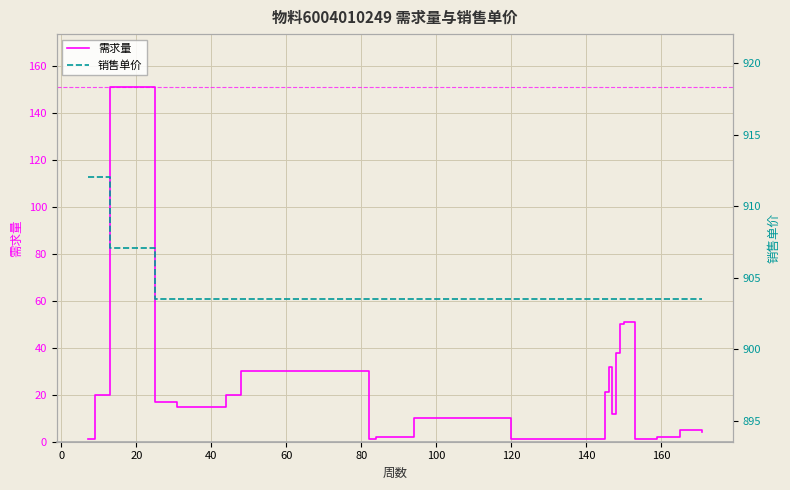

What is the highest value of the 需求量 series?

151